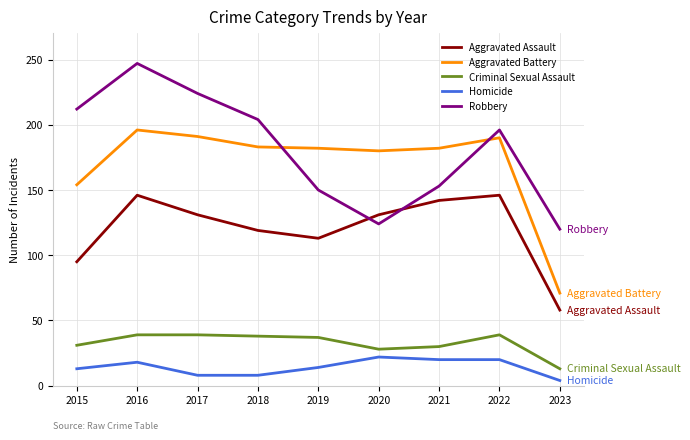

How many distinct data groups are displayed?

5